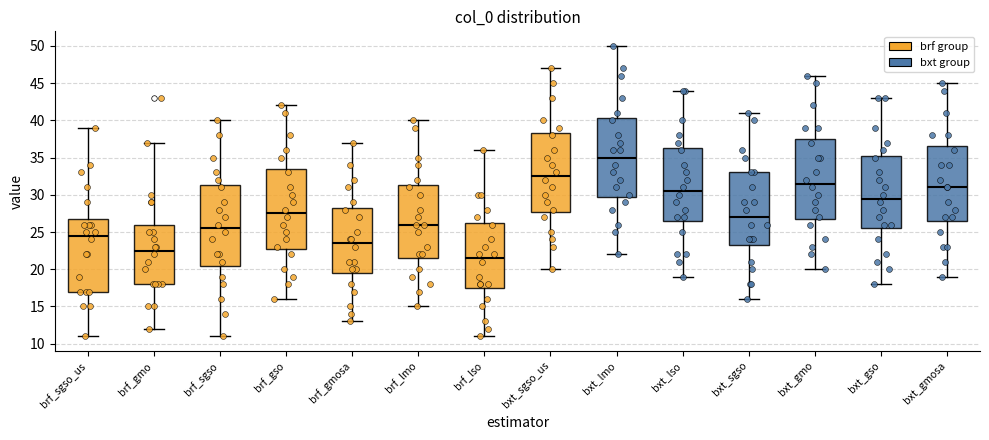

Where does the median line of the box for brf_lmo sit on the y-axis? The values are not printed on the chart, so give them approximately, as read against the axis.

26.0